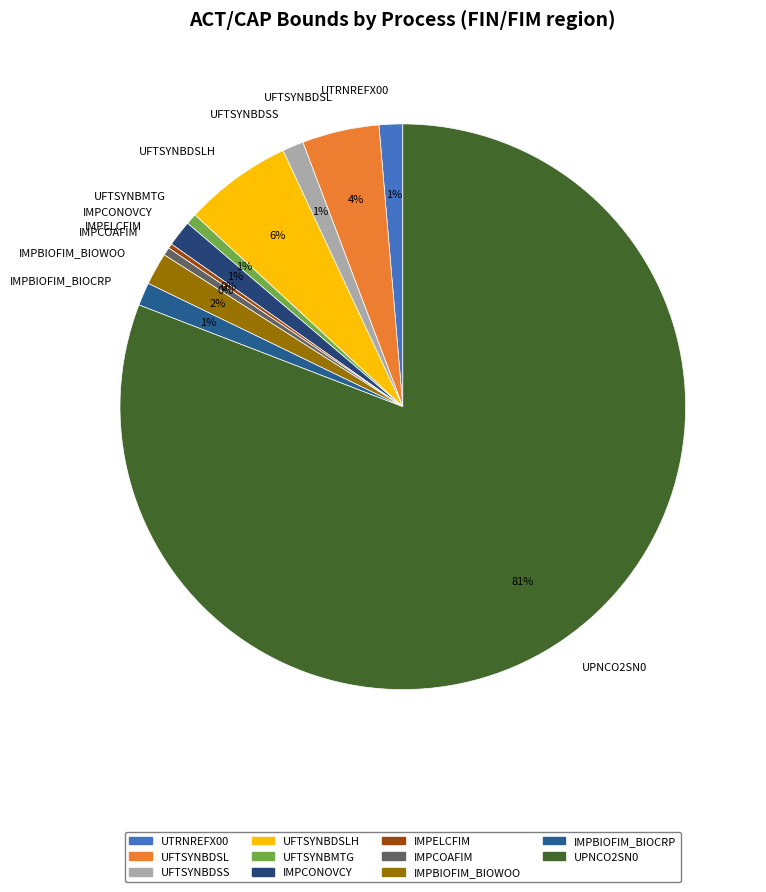

To the nearest percent, what is the difference between the IMPCONOVCY and UFTSYNBDSLH slice percentages?

5%